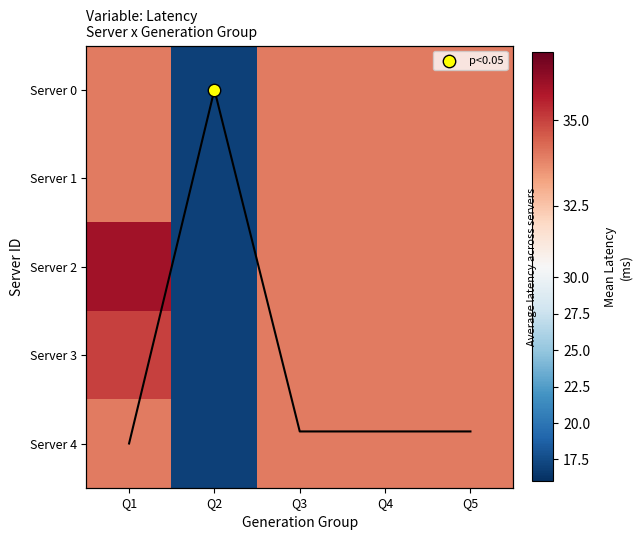

Which series has the largest range (max minus min)?

Server 2